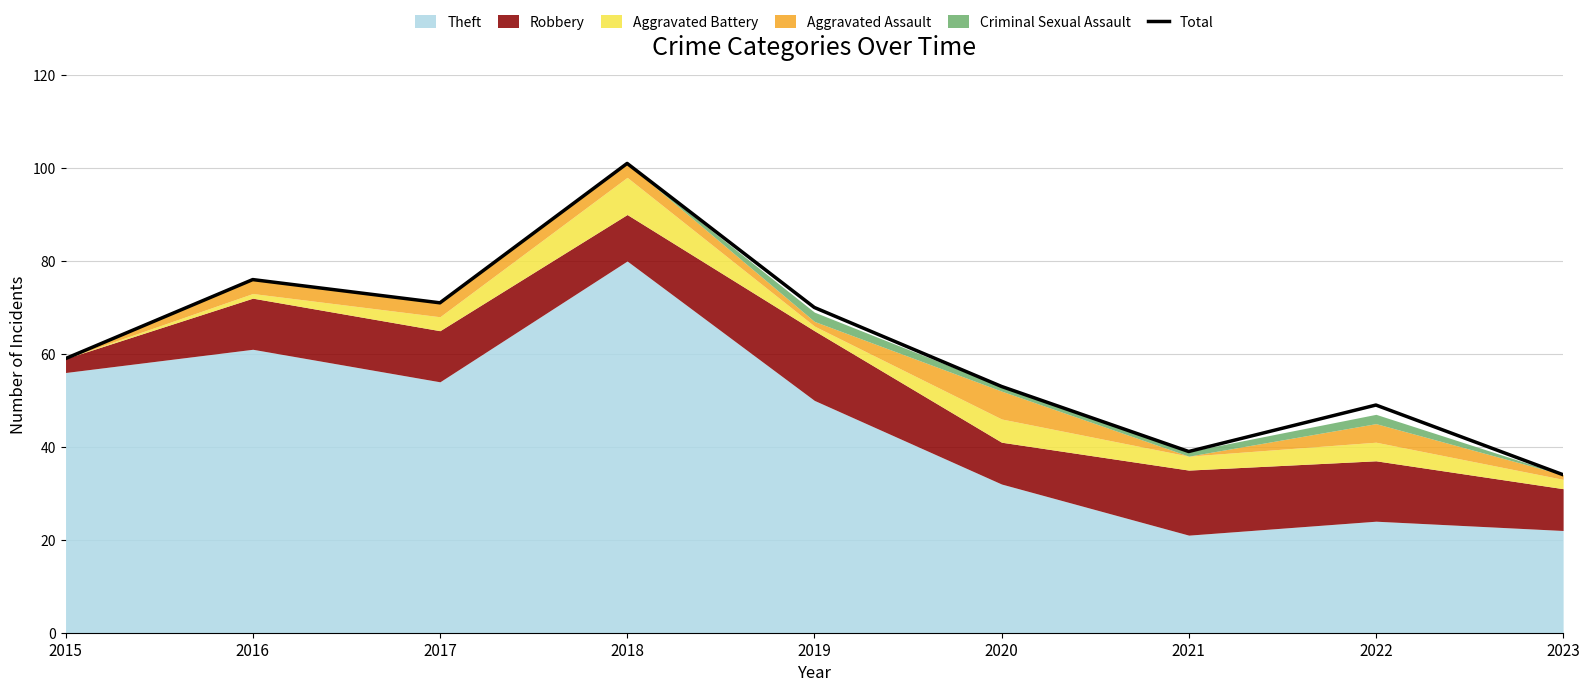

What is the difference between the values at 2019 and 2015?

11